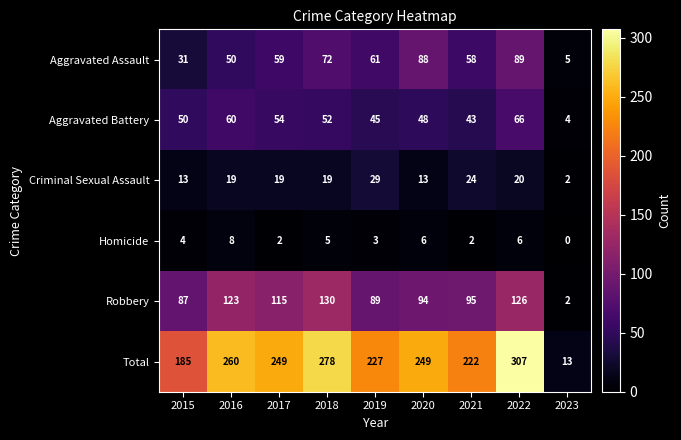

Which series has the widest spread of values?

Total